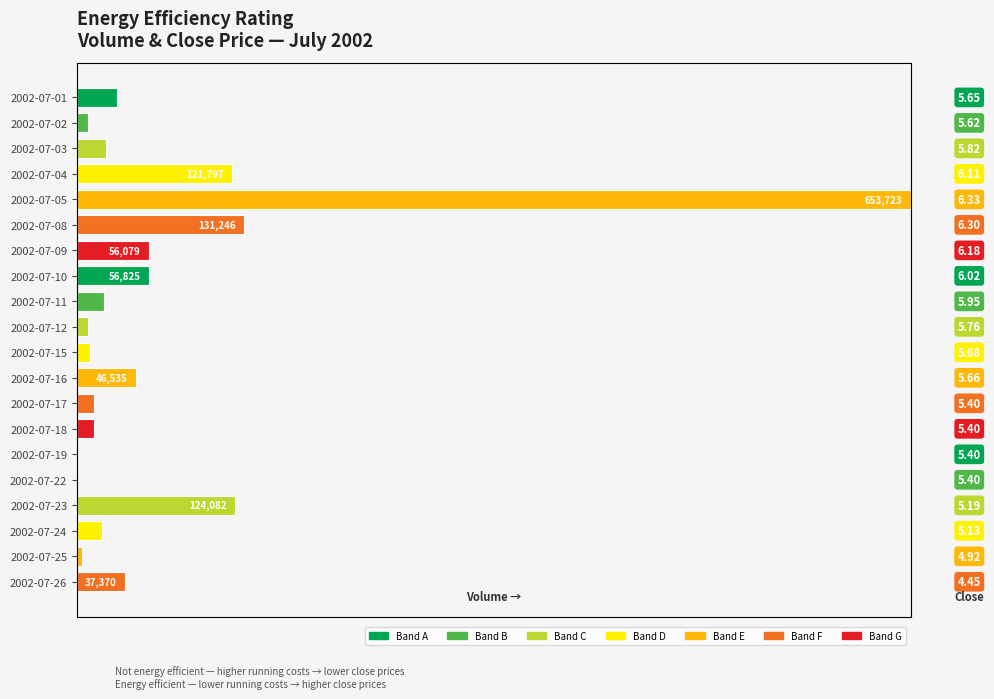

What position from the right is 0.0?

20